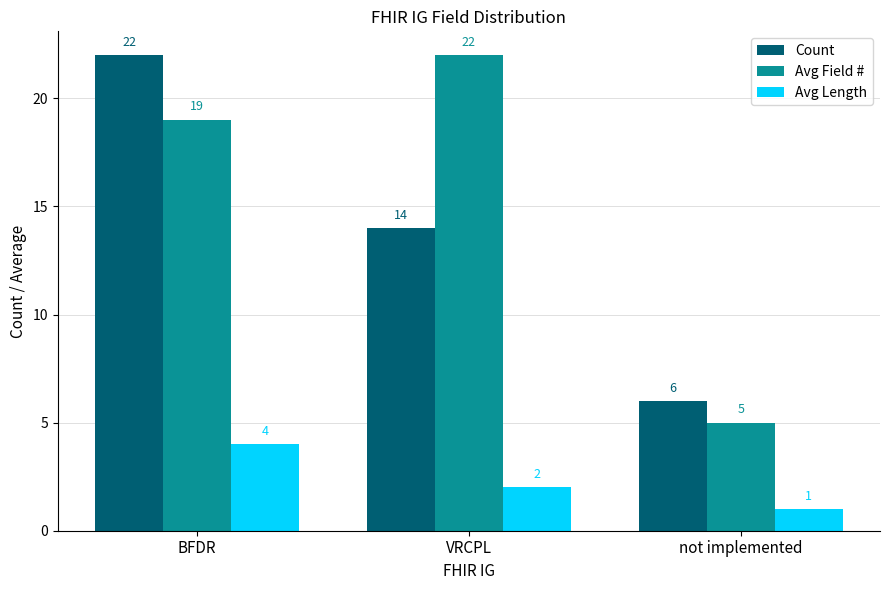

At which label does Count first exceed 14?

BFDR